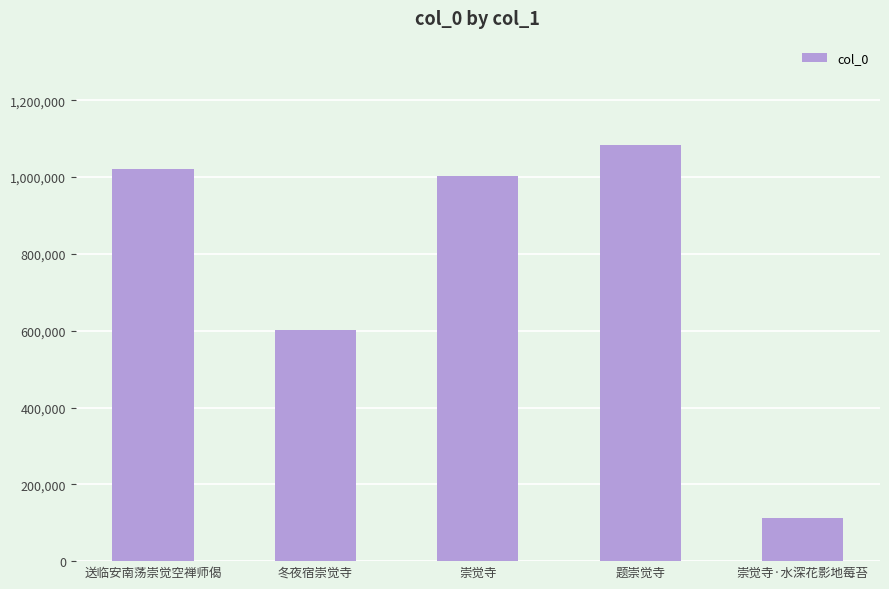

What is the value of the 4th bar from the left?

1084241